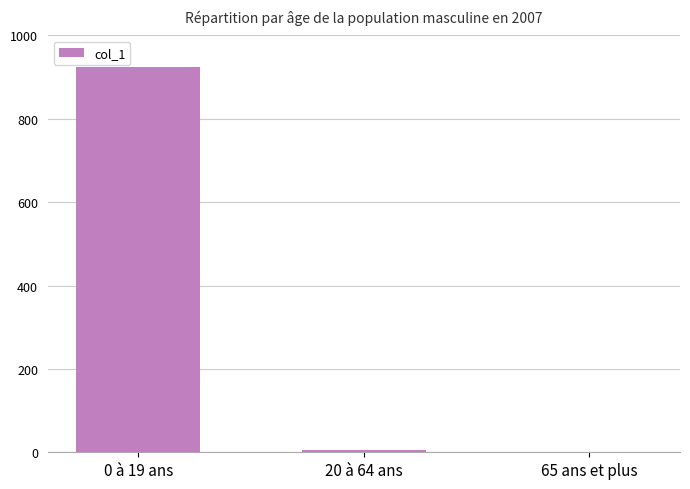

Read the value at 65 ans et plus.

1